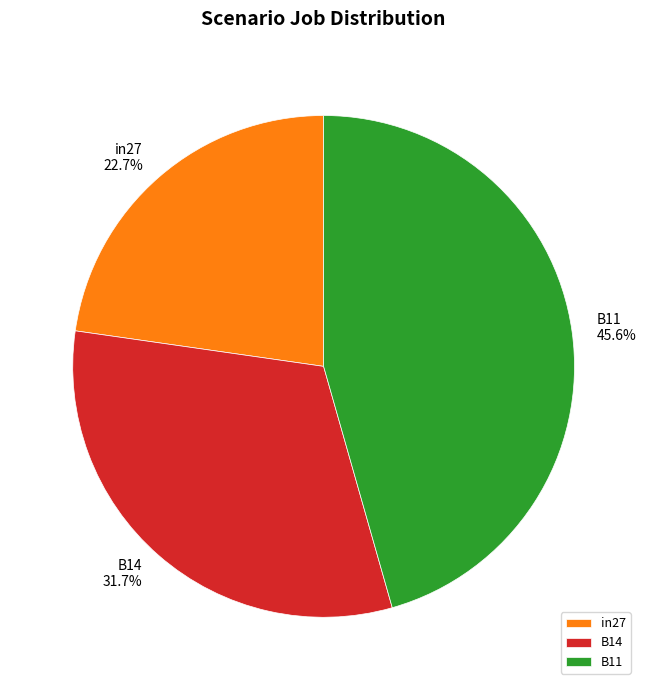

Does B11 account for over 50% of the chart?

No